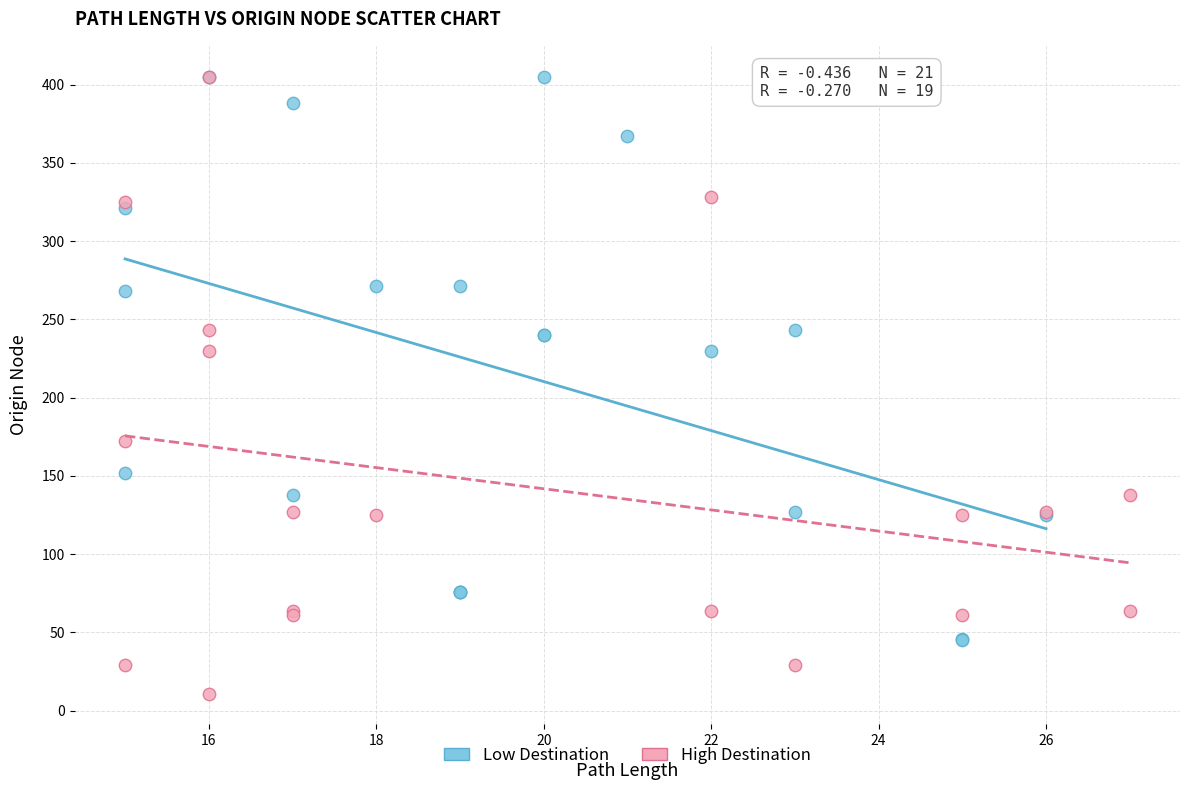

Which series reaches the minimum Y coordinate?

High Destination